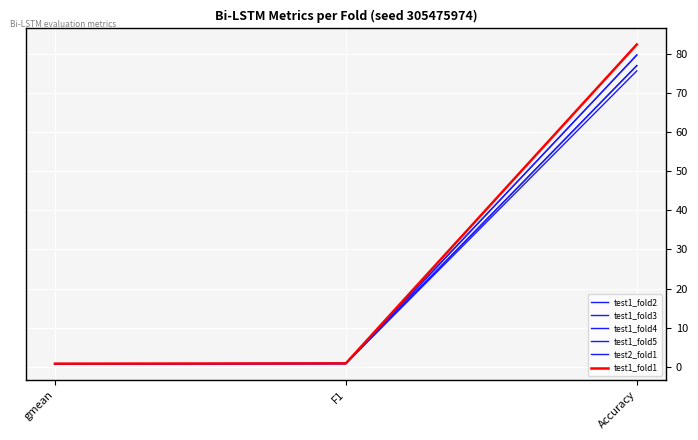

What is the smallest value displayed?

0.7